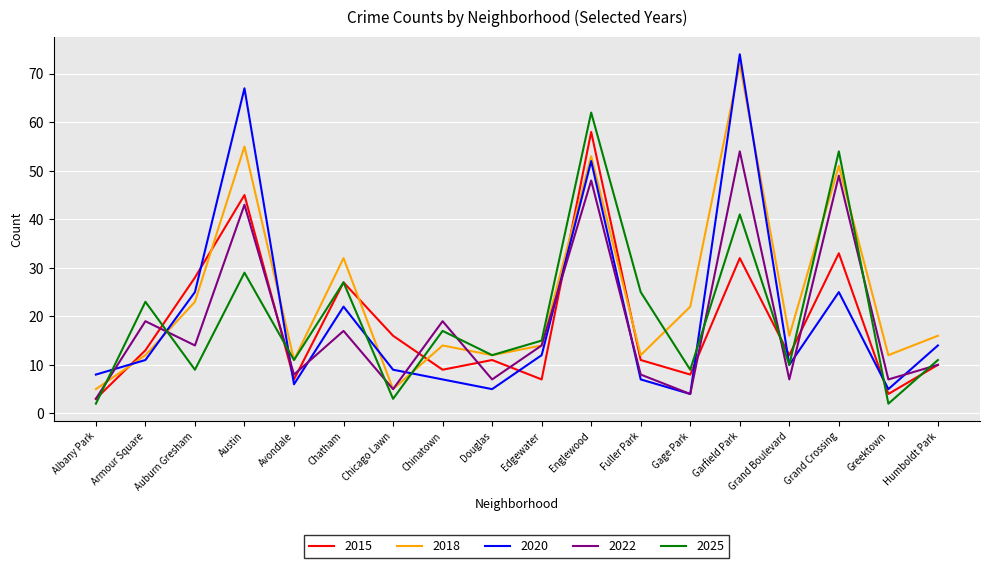

What is the sum of the 2020 values at Greektown and Grand Crossing?

30